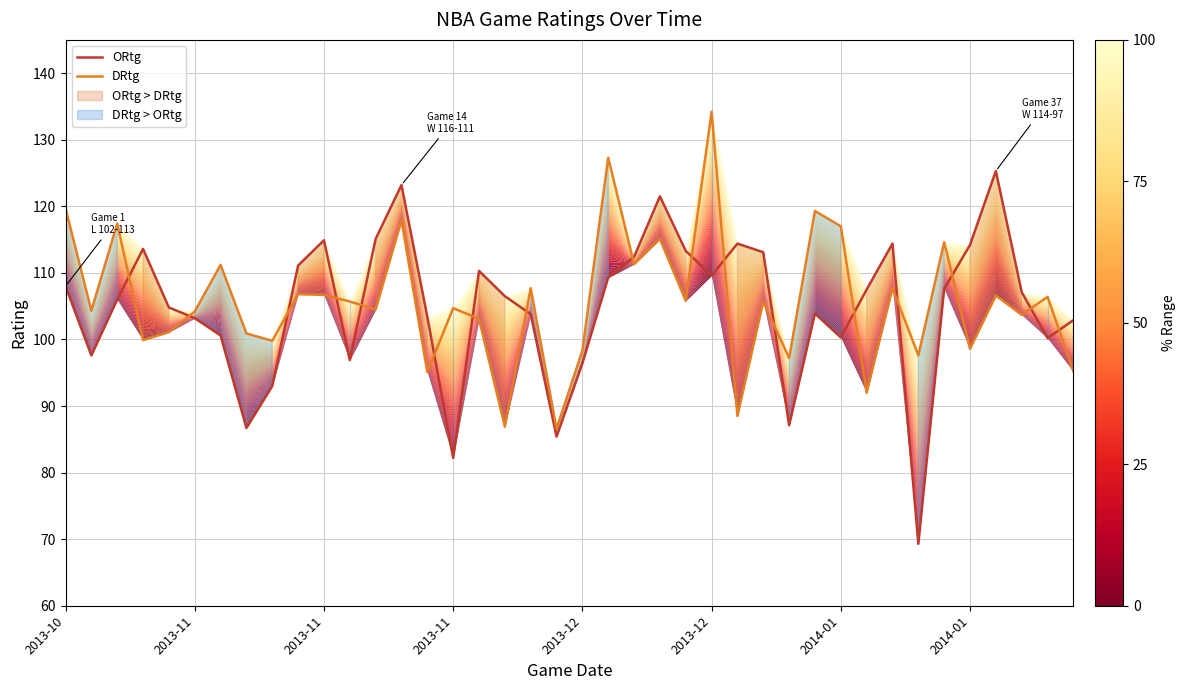

At how many categories does at least one series exceed 114?

15